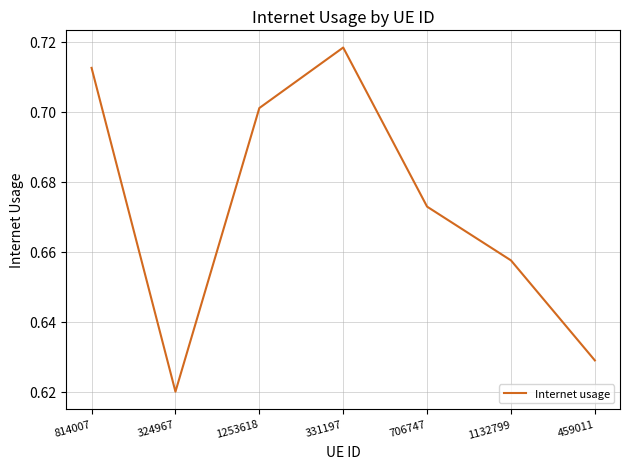

Which has a higher value, 1132799 or 324967?

1132799